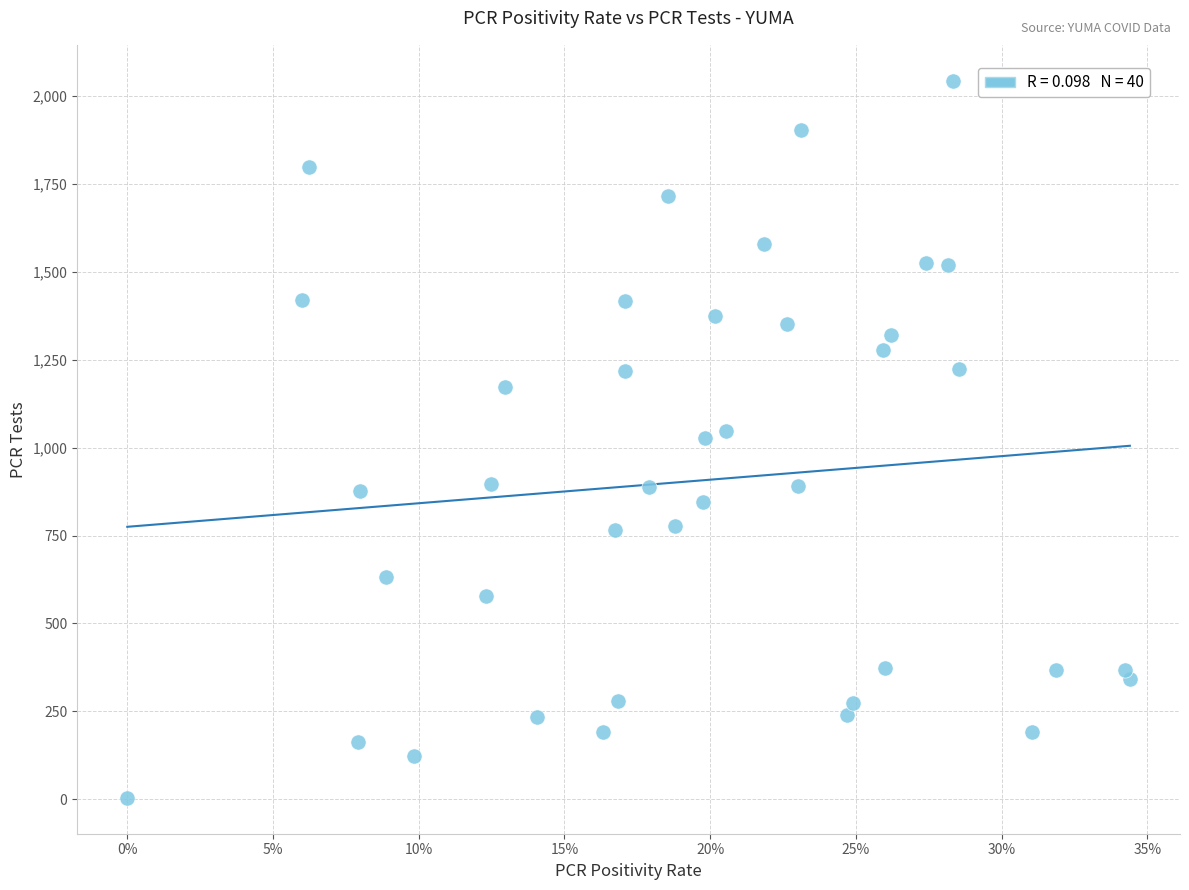

What is the range of Y values (max minus min)?

2040